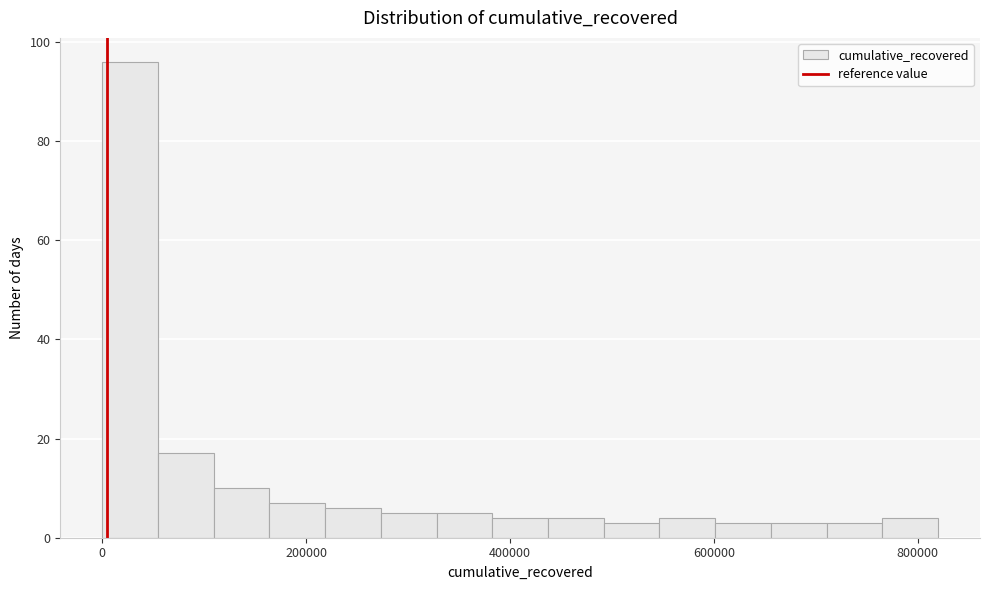

Read against the x-axis, roughly where is the centre of the tallest bar?

20000